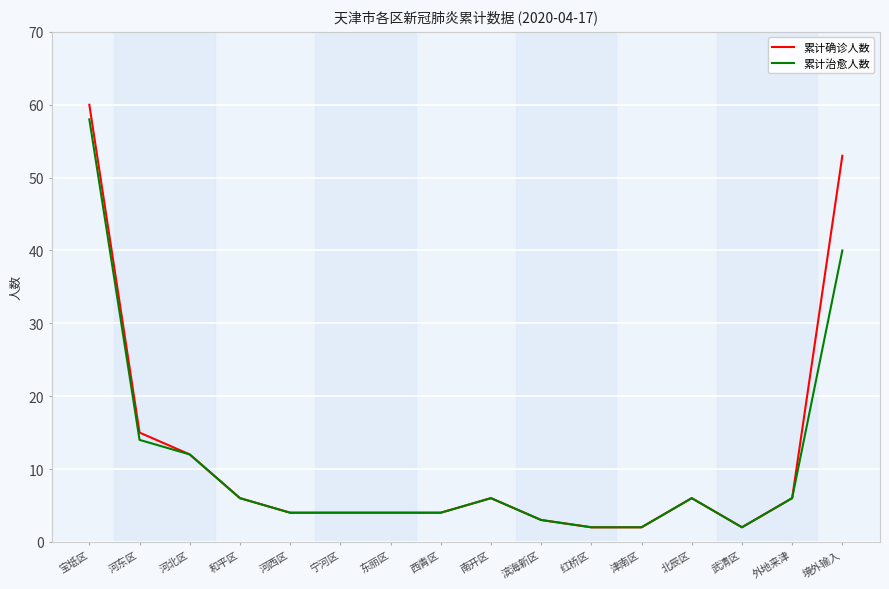

The 累计治愈人数 series shows 3 at 外地来津. True or false?

False